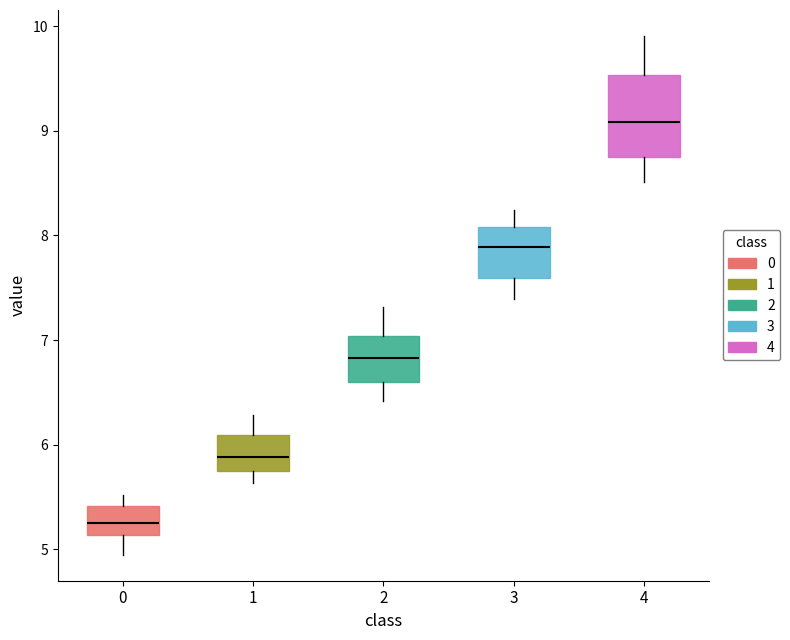

Which box's median line is the lowest?

0